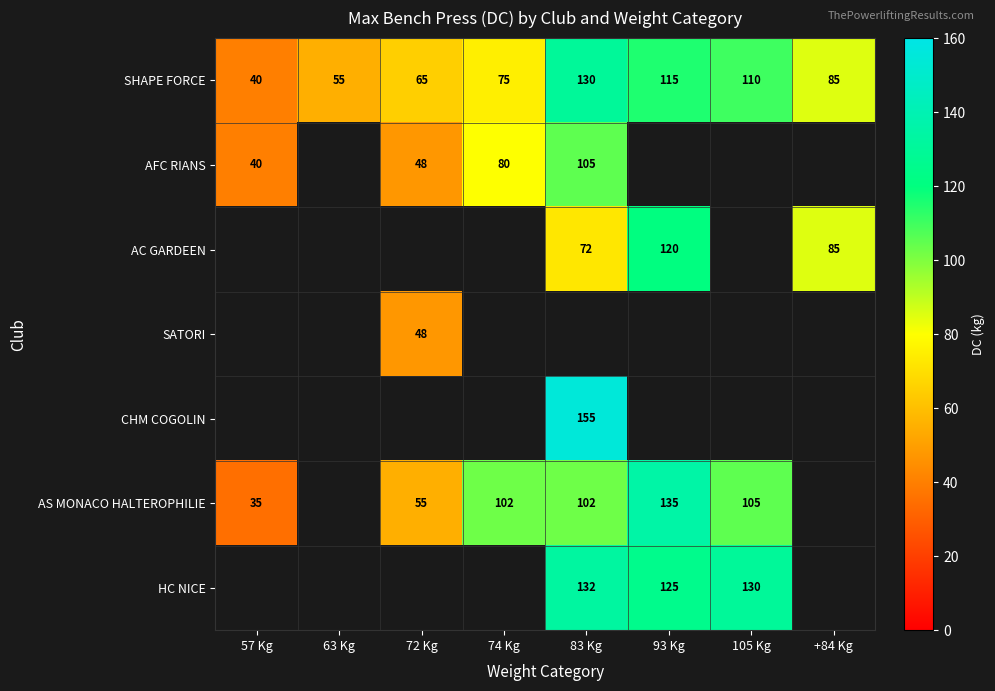

At which label does SHAPE FORCE first exceed 85?

83 Kg